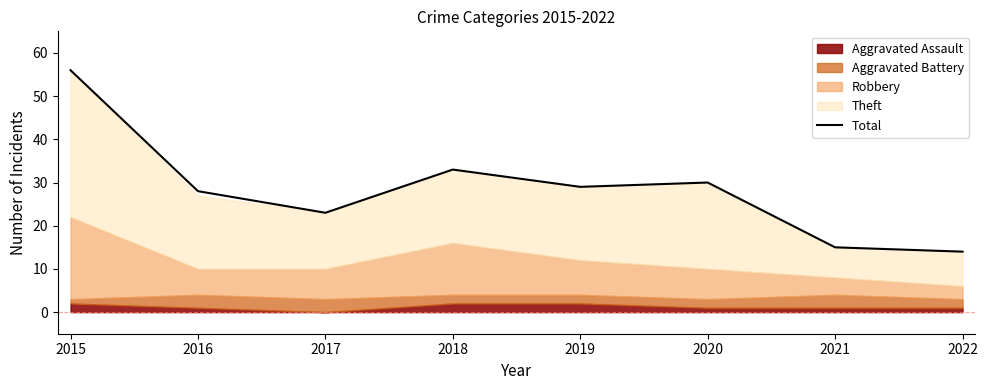

What is the smallest value displayed?

14